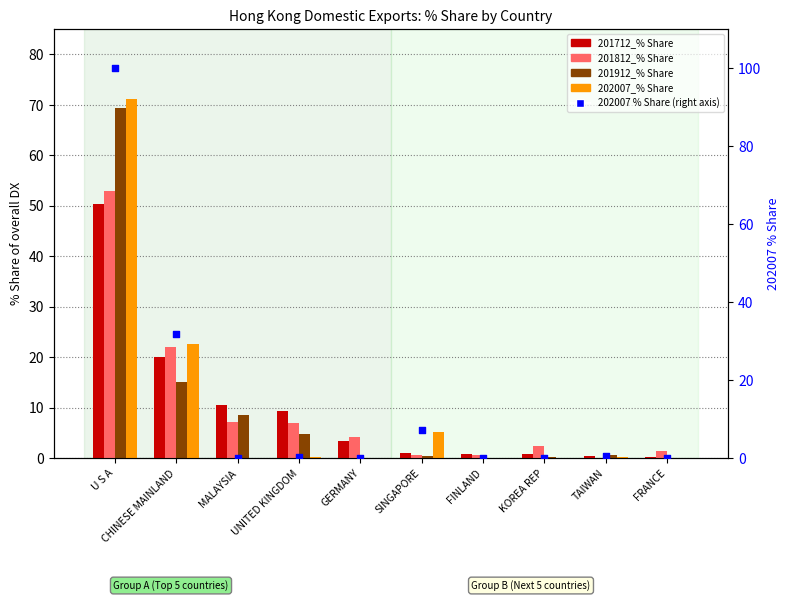

At which category is the sum across all series the highest?

U S A